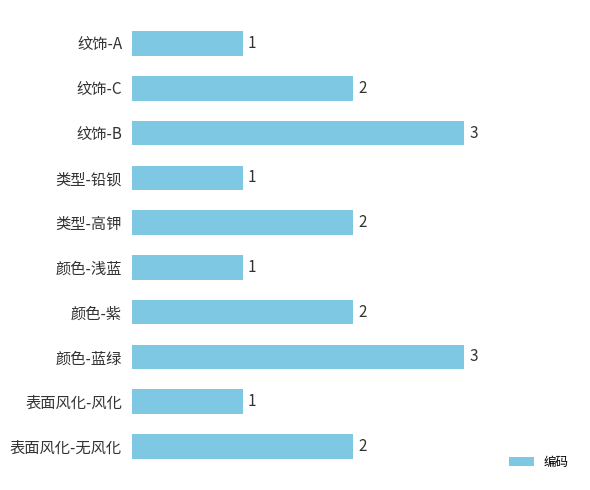

What is the value of the 7th bar from the top?

2